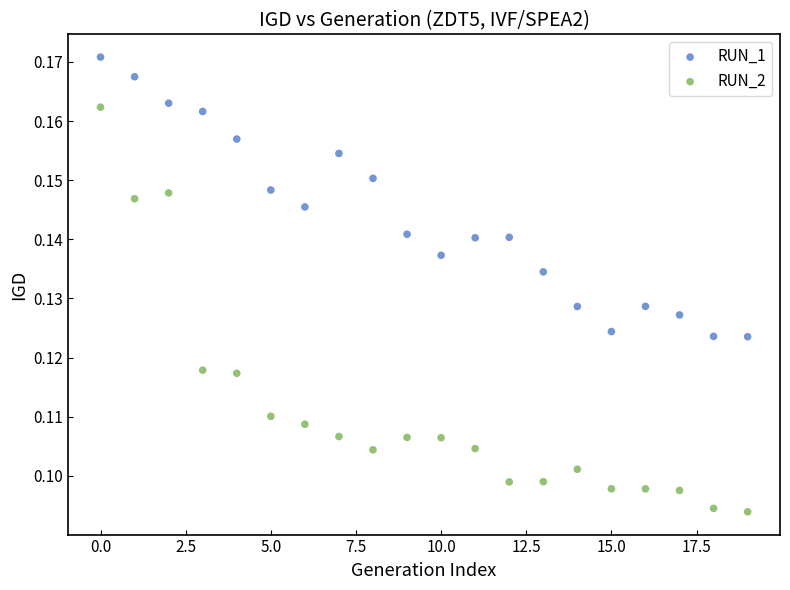

Which series has the largest Y range (max minus min)?

RUN_2